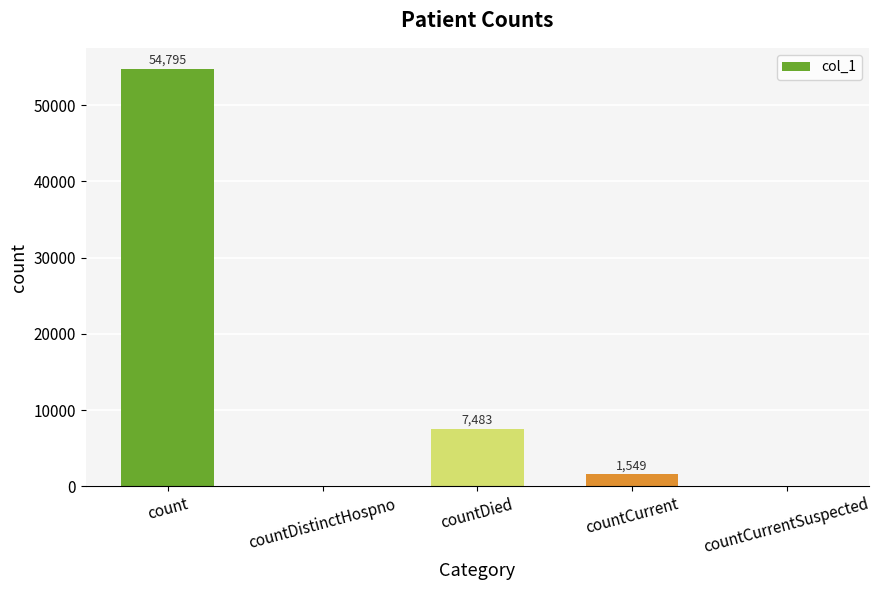

Where does the data first go above 1549?

count